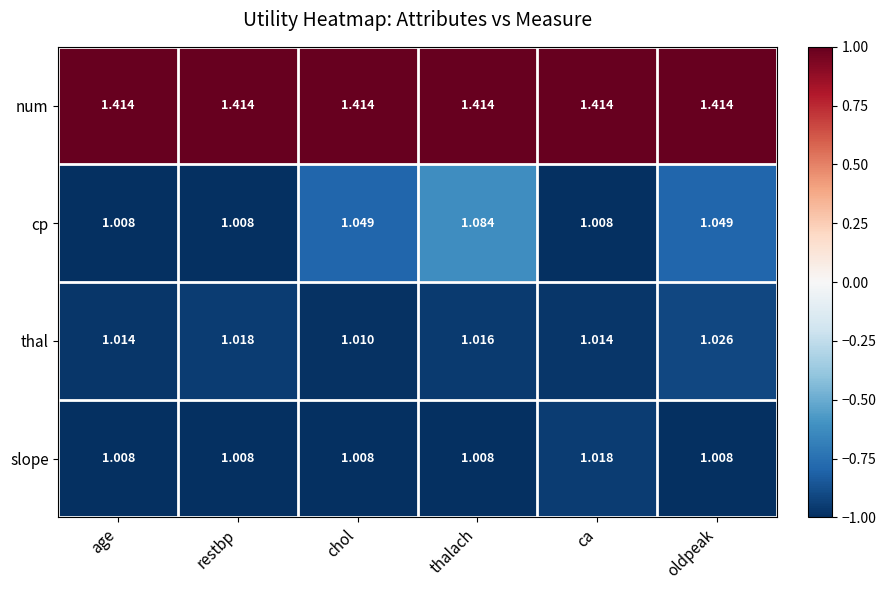

At which category is the sum across all series the highest?

thalach